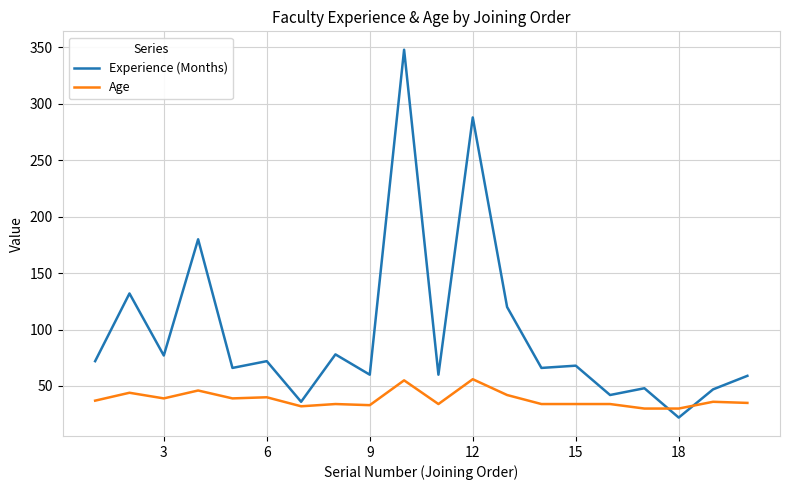

Which series has the largest total across all categories?

Experience (Months)